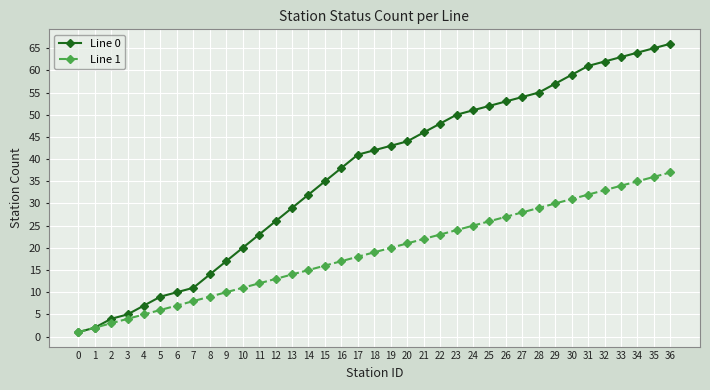

True or false: Line 0 has a value of 51 at 24.

True